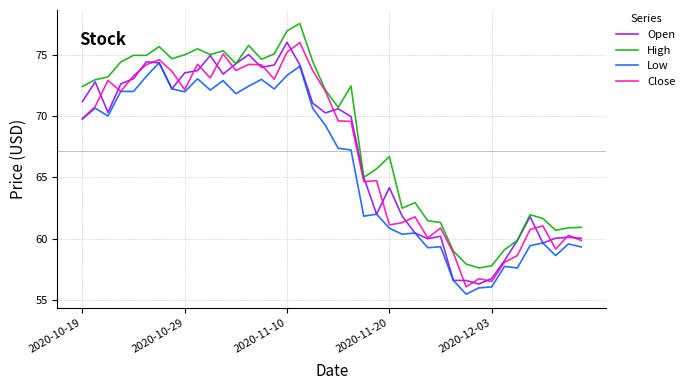

What are all the series names shown in the legend?

Open, High, Low, Close